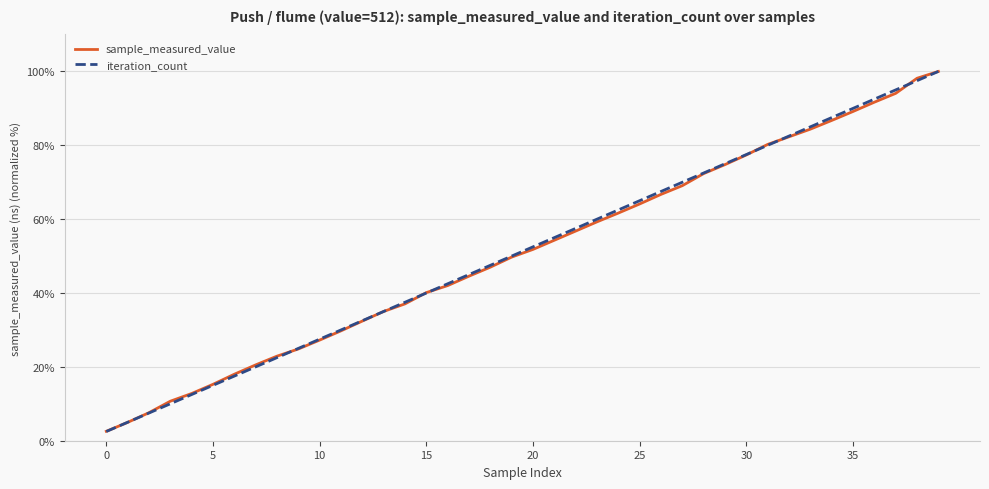

What is the maximum value for sample_measured_value?

100.0